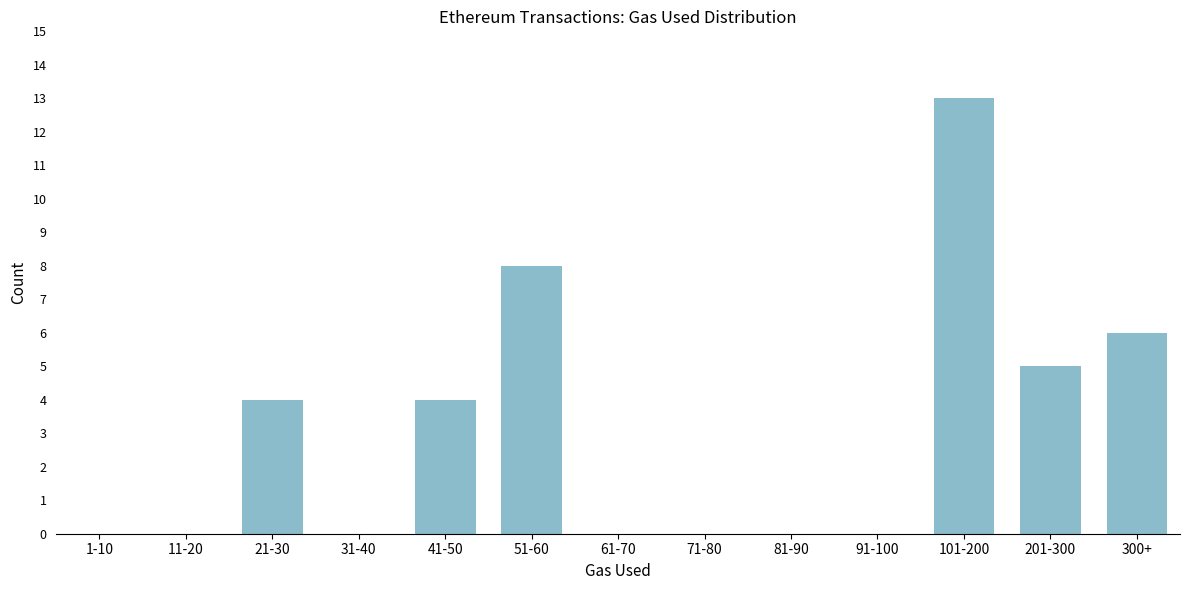

Reading left to right, list all the values displayed in this chart.

1-10=0	11-20=0	21-30=4	31-40=0	41-50=4	51-60=8	61-70=0	71-80=0	81-90=0	91-100=0	101-200=13	201-300=5	300+=6